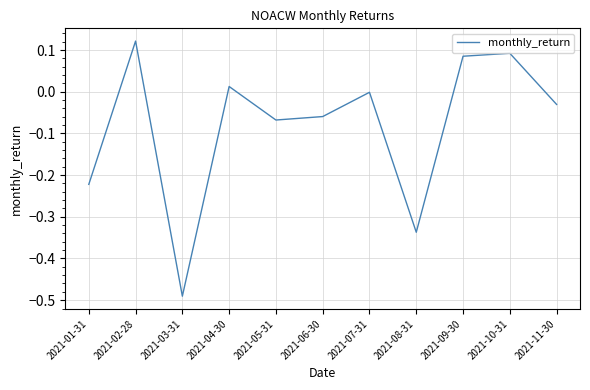

Which category has the highest value across all series?

2021-02-28